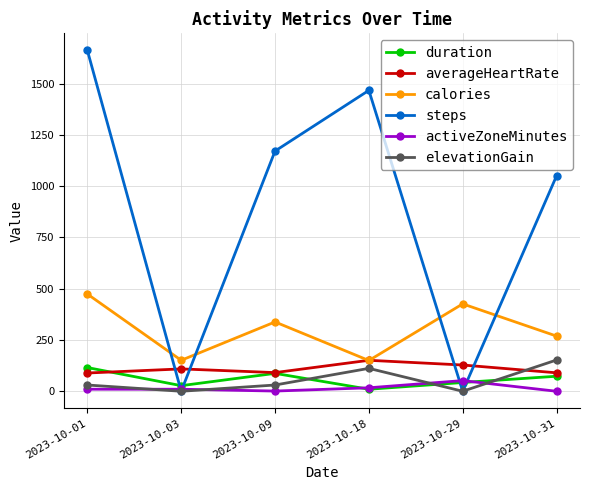

True or false: elevationGain and calories intersect in this chart.

False